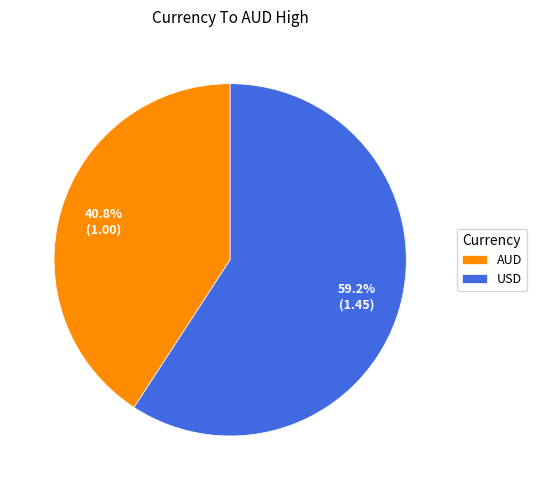

Rank the categories by value from highest to lowest.

USD, AUD